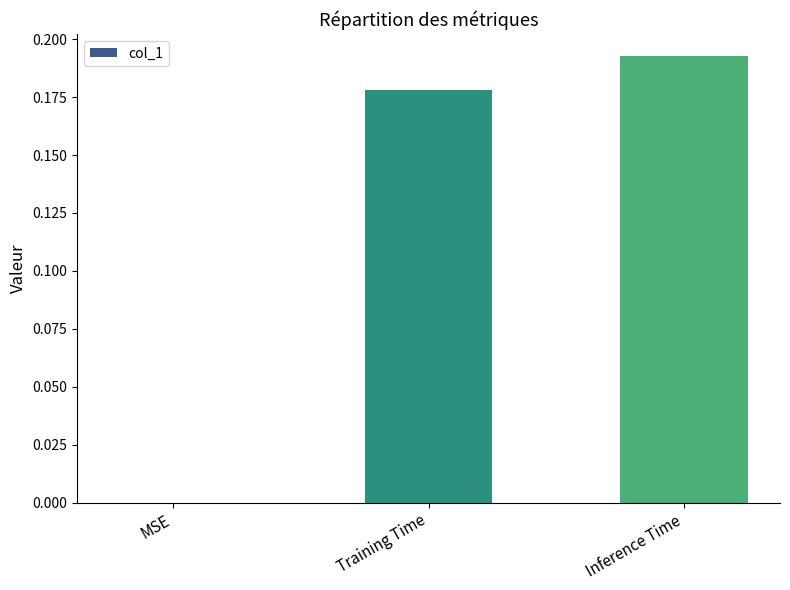

True or false: the data shows -0.1 at MSE.

False